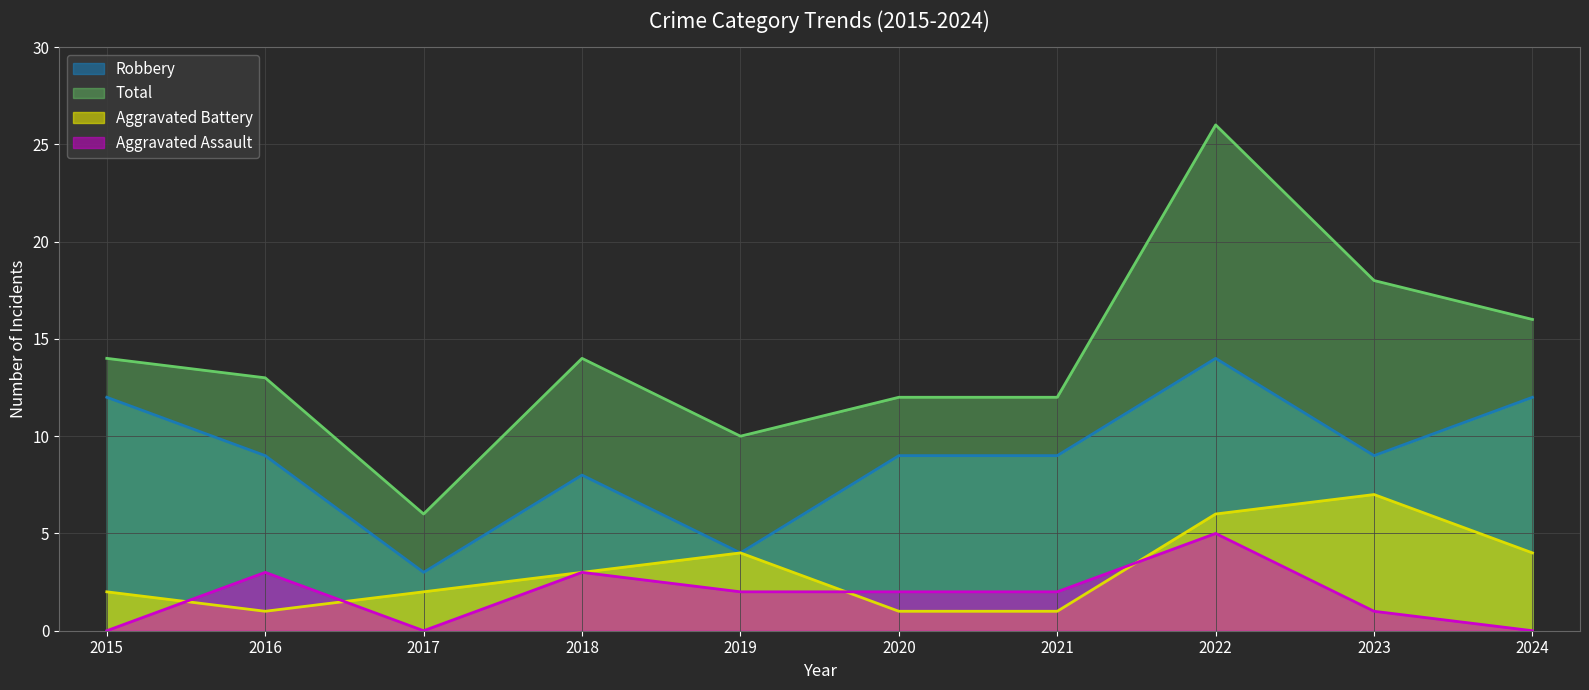

How many series are shown in this chart?

4